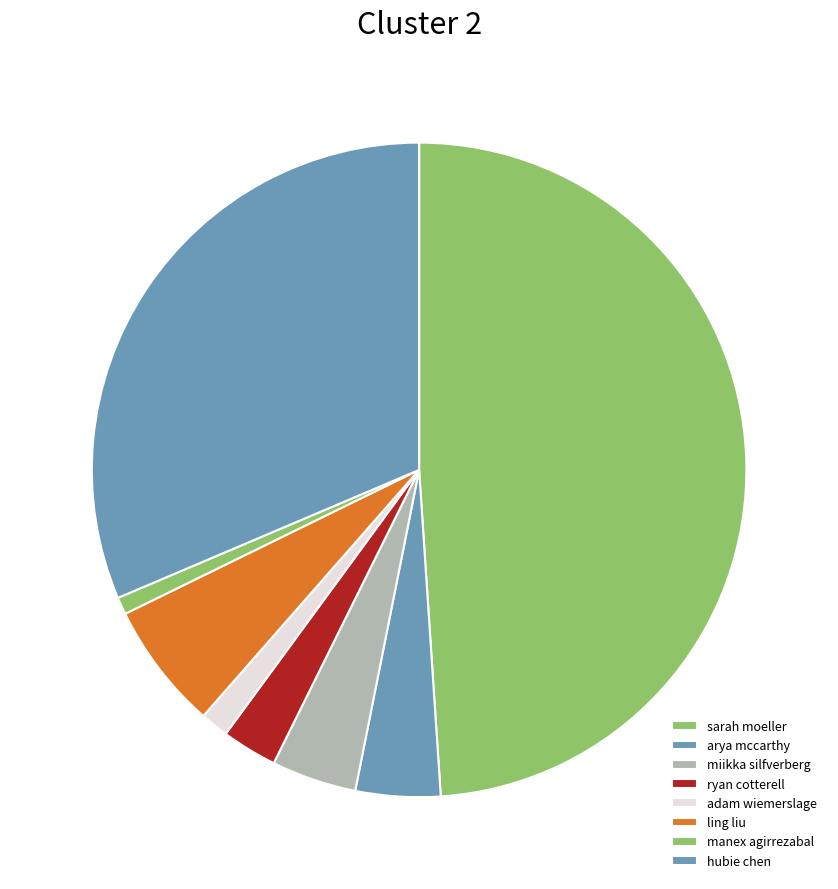

How many slices are in this pie chart?

8